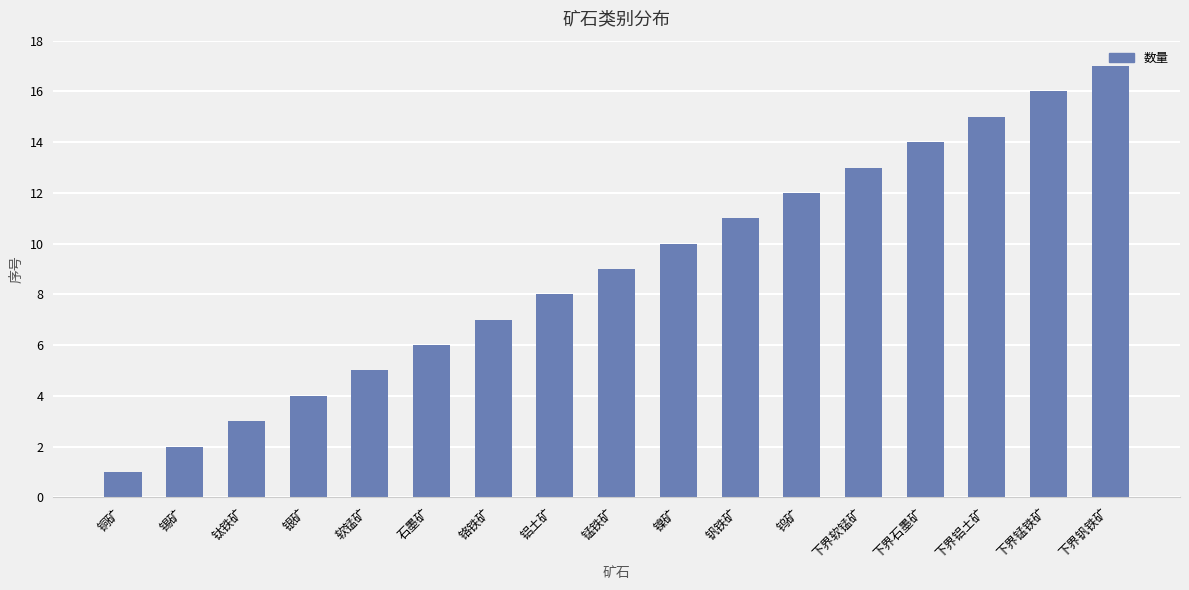

Between 下界石墨矿 and 钛铁矿, which is larger?

下界石墨矿